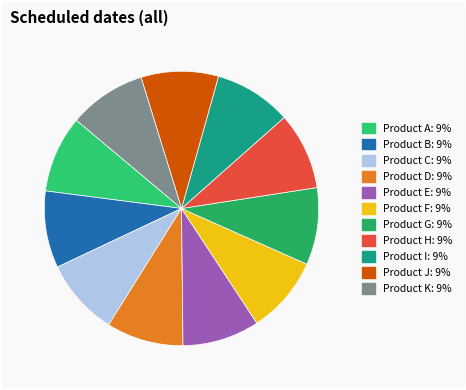

Rank the categories by value from lowest to highest.

Product A, Product B, Product C, Product D, Product E, Product F, Product G, Product H, Product I, Product J, Product K